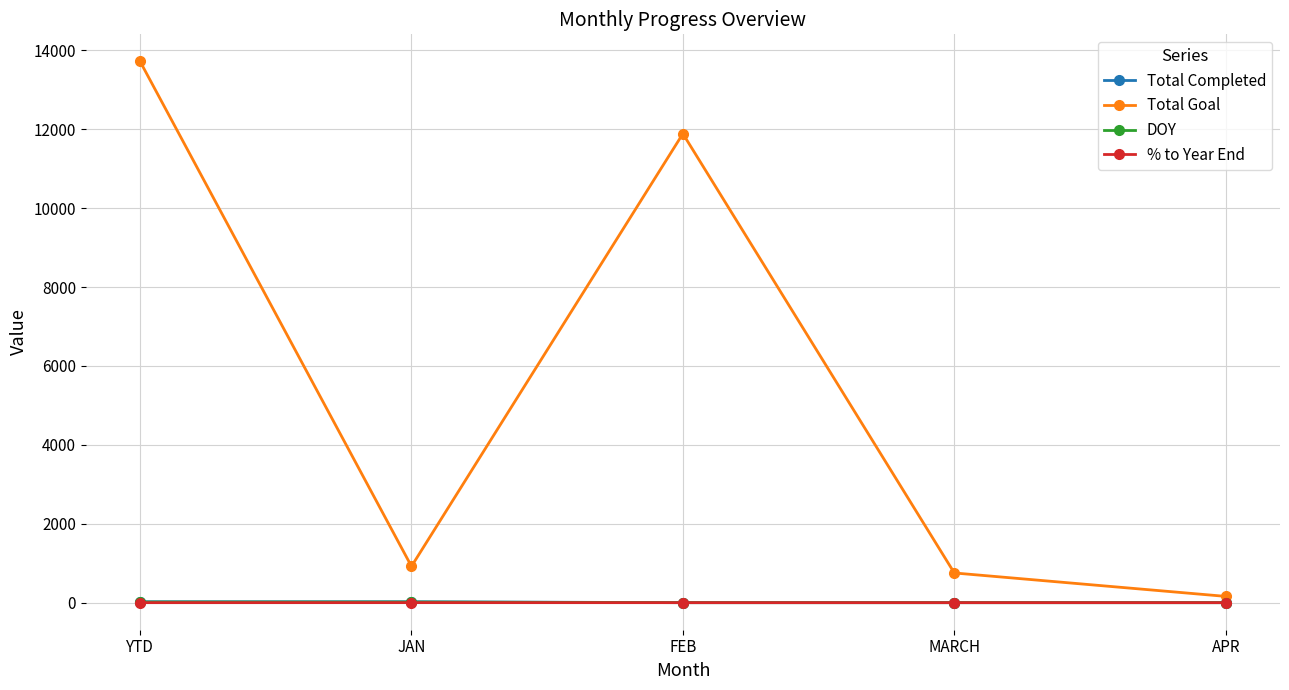

Read the % to Year End value at YTD.

0.1